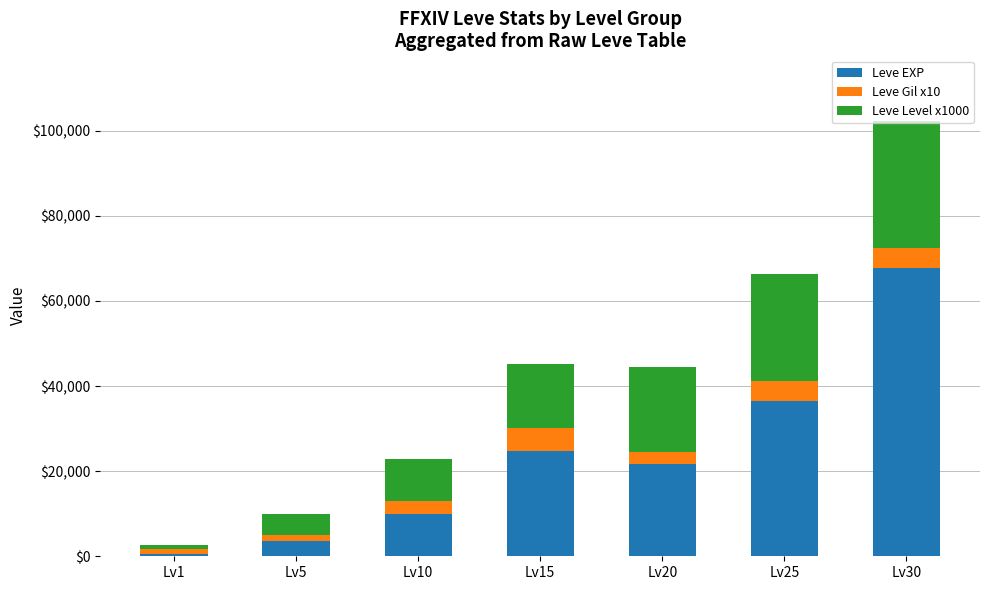

At which category is the sum across all series the highest?

Lv30